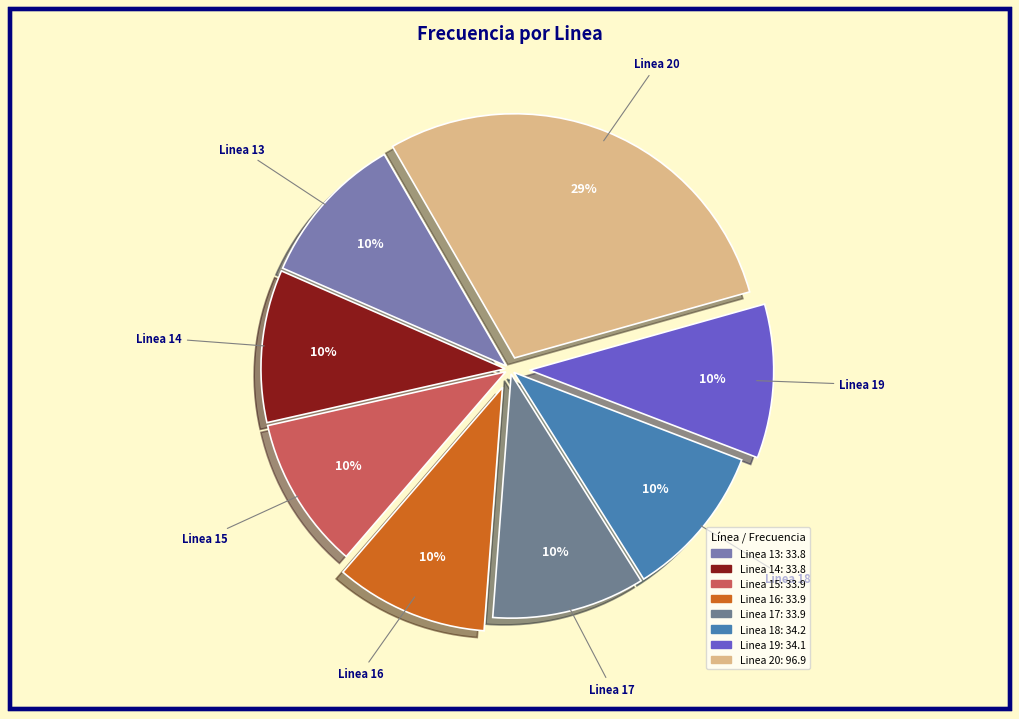

To the nearest percent, what percentage of the pie is Linea 16?

10%